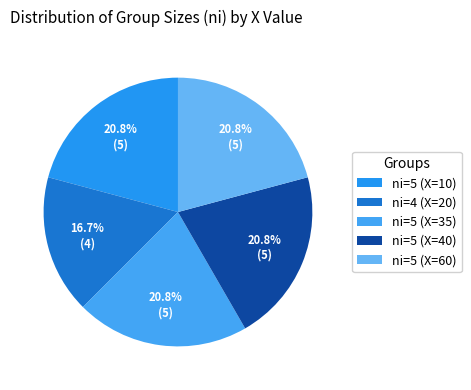

Count the number of slices in the pie.

5